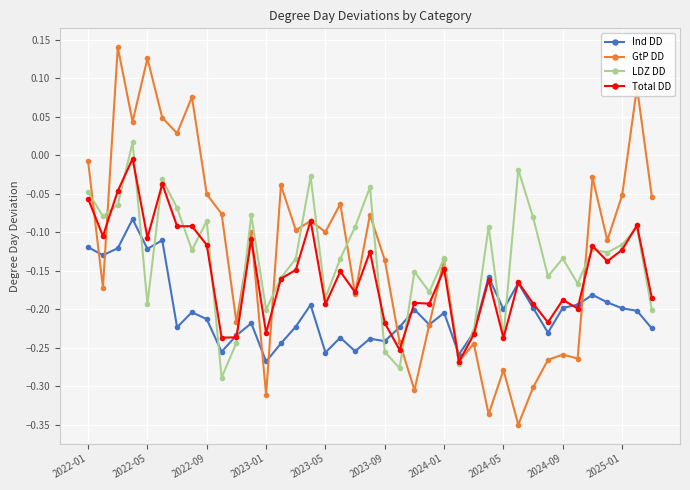

What is the difference between the maximum and minimum values in the Ind DD series?

0.2